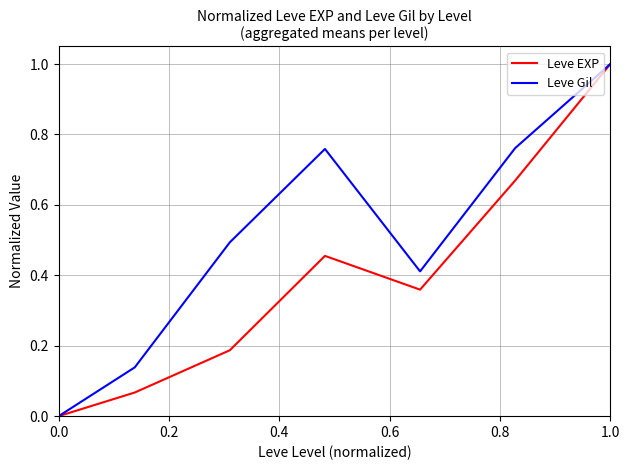

What is the maximum value shown in the chart?

1.0